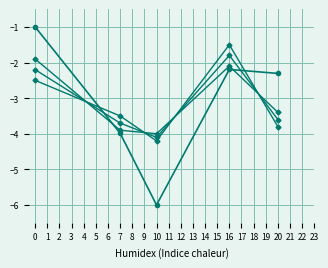

Is this an area chart (filled region under the line)?

No